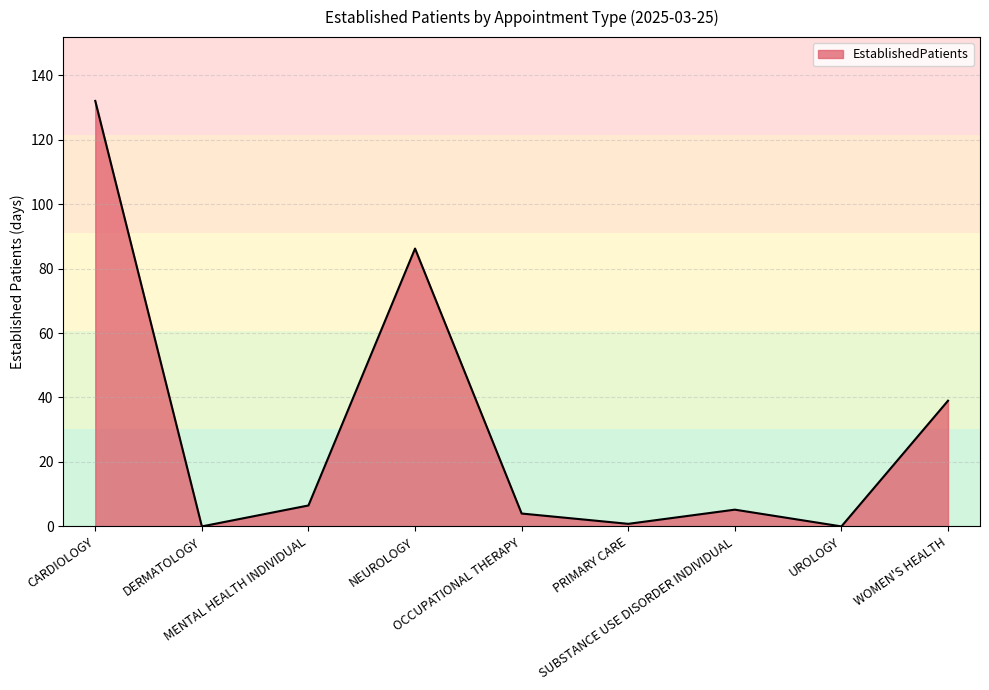

What value does the data have at NEUROLOGY?

86.2